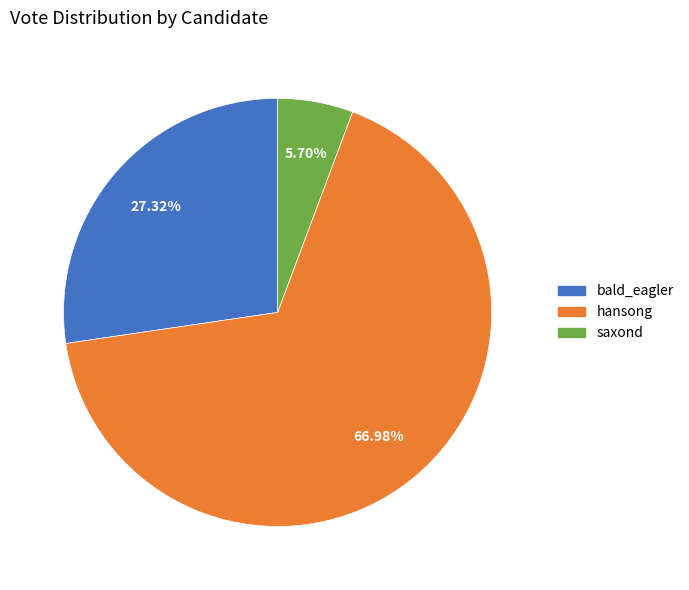

What is the largest slice in the pie chart?

hansong